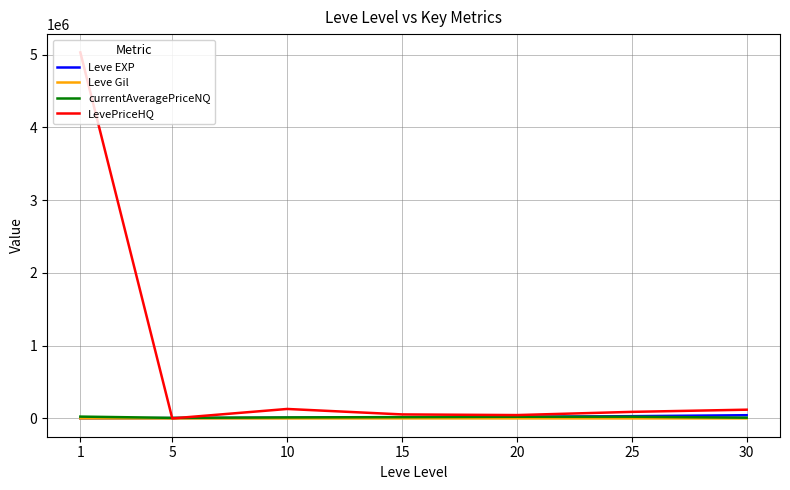

Between 1 and 25, which series saw the biggest shift?

LevePriceHQ